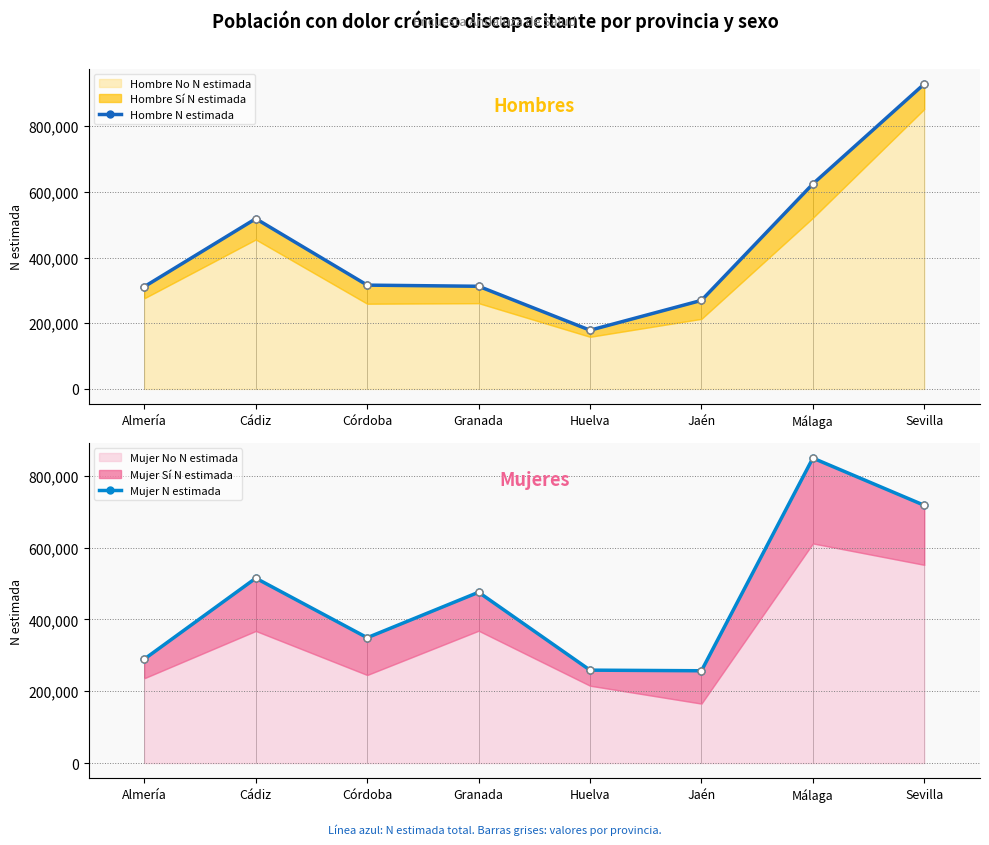

What is the minimum value for Hombre N estimada?

178742